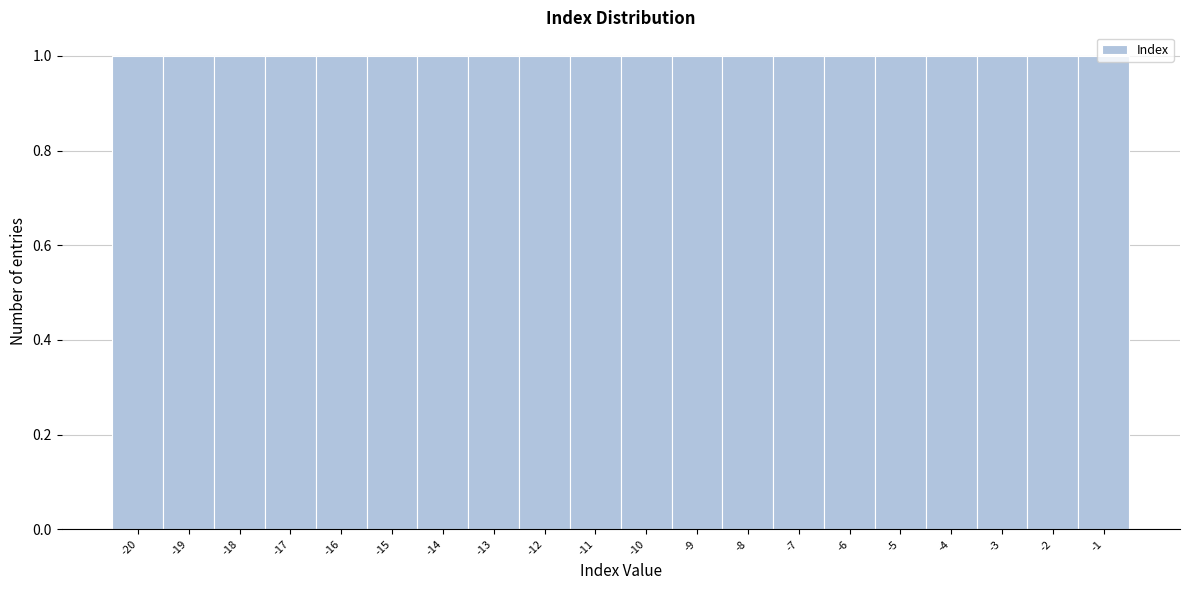

Reading left to right, transcribe this chart: for each bar, give the range it covers on the x-axis and its height. The values are not printed on the chart, so give them approximately, as read against the axis.

-20.5 to -19.5: 1
-19.5 to -18.5: 1
-18.5 to -17.5: 1
-17.5 to -16.5: 1
-16.5 to -15.5: 1
-15.5 to -14.5: 1
-14.5 to -13.5: 1
-13.5 to -12.5: 1
-12.5 to -11.5: 1
-11.5 to -10.5: 1
-10.5 to -9.5: 1
-9.5 to -8.5: 1
-8.5 to -7.5: 1
-7.5 to -6.5: 1
-6.5 to -5.5: 1
-5.5 to -4.5: 1
-4.5 to -3.5: 1
-3.5 to -2.5: 1
-2.5 to -1.5: 1
-1.5 to -0.5: 1